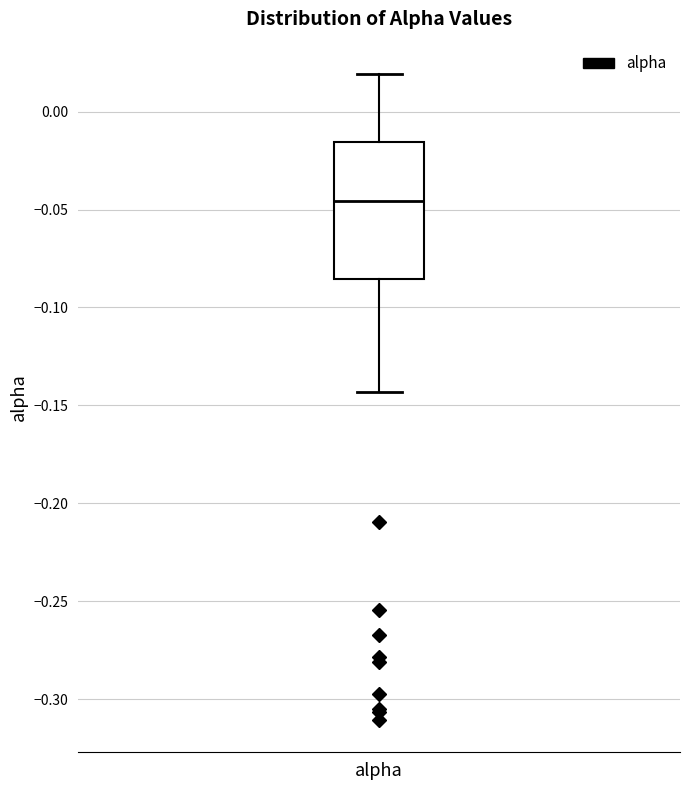

Transcribe this box plot: give where the median line is, the range the box spans, and where the two whiskers end, as read against the y-axis. The values are not printed on the chart, so give them approximately, as read against the axis.

median -0.045, box -0.085 to -0.015, whiskers -0.145 to 0.020